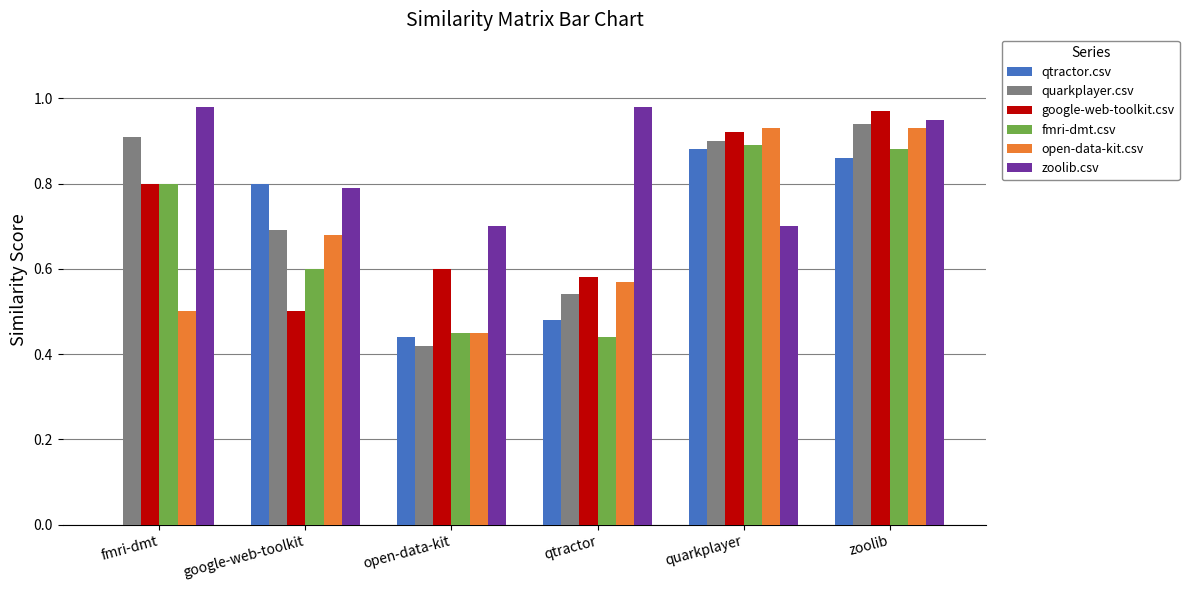

True or false: zoolib.csv has a value of 0.7 at quarkplayer.

True